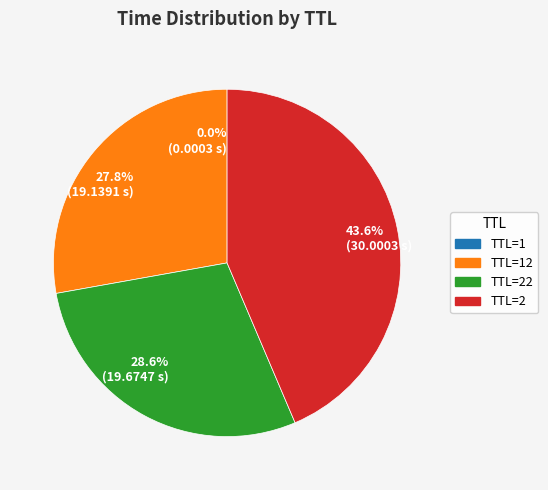

Between 43.6% (30.0003 s) and 28.6% (19.6747 s), which is larger?

43.6% (30.0003 s)